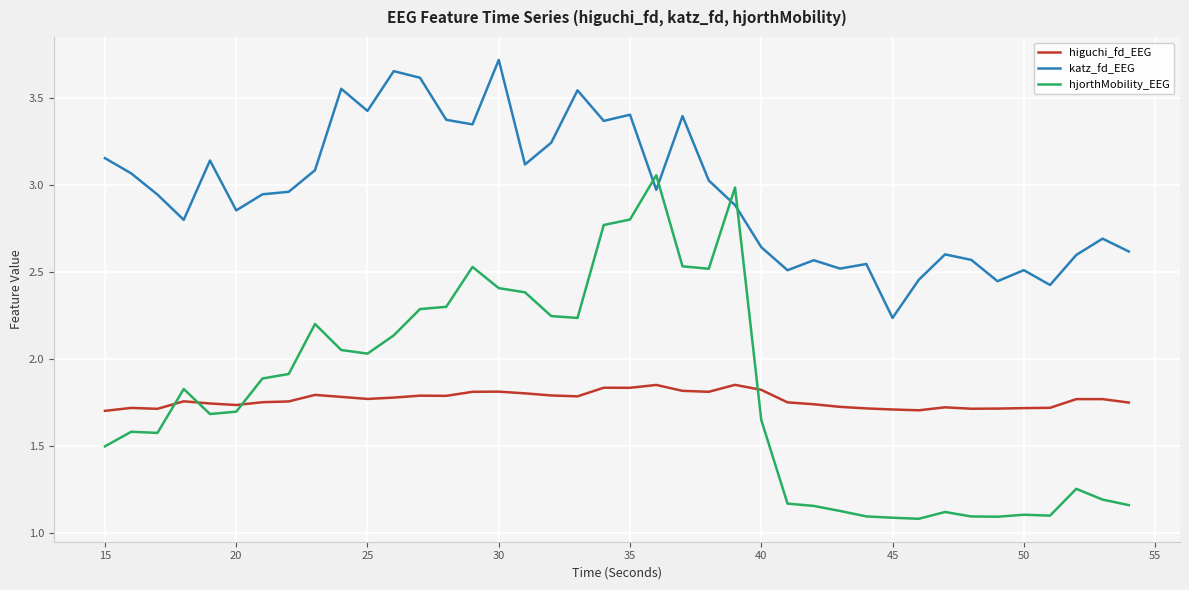

Does the chart display data point markers on the line(s)?

No